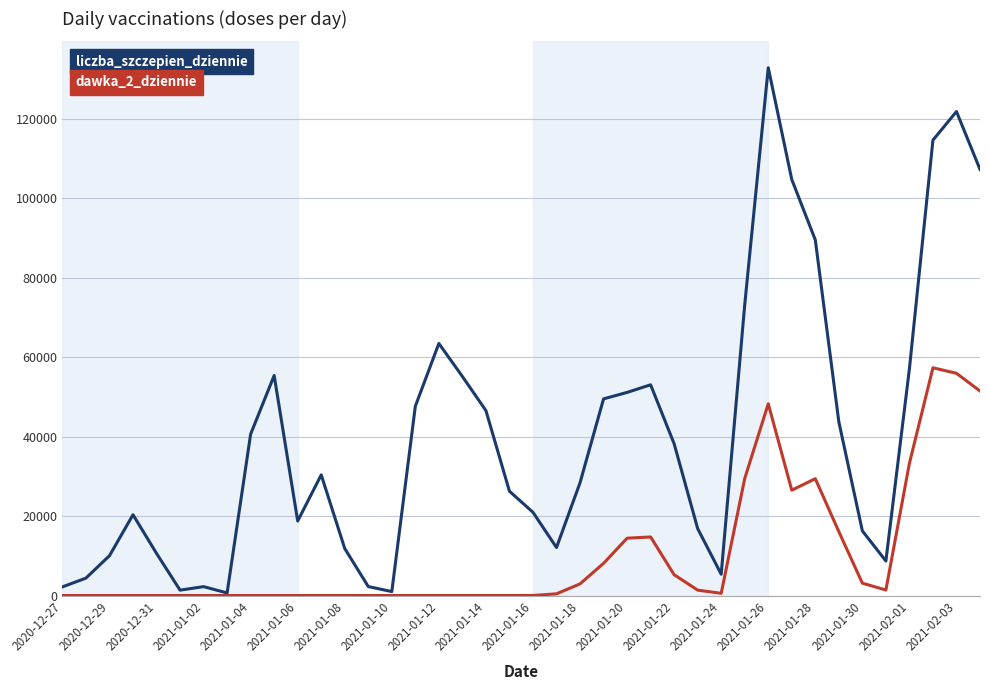

Which series has the largest range (max minus min)?

liczba_szczepien_dziennie